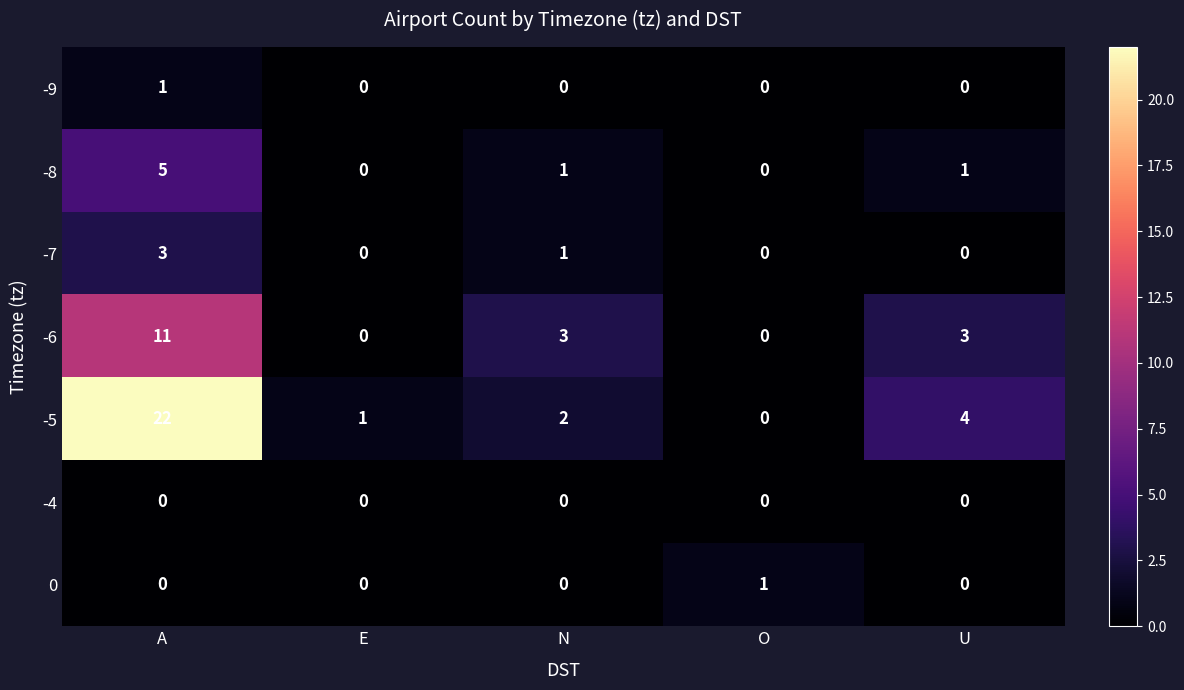

The -5 series shows 22 at A. True or false?

True